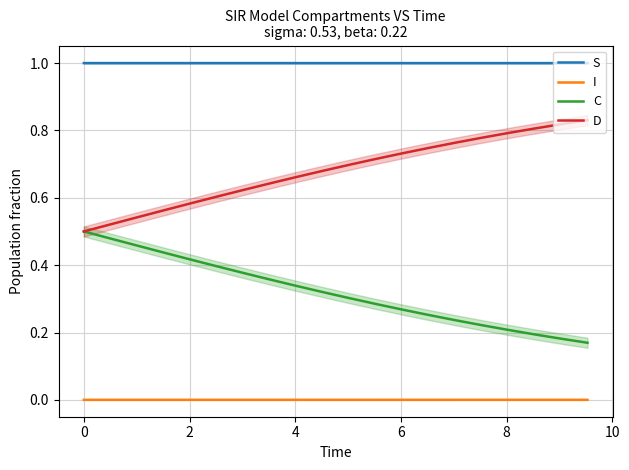

In I, how many points are lower than both neighbors (excluding endpoints)?

1